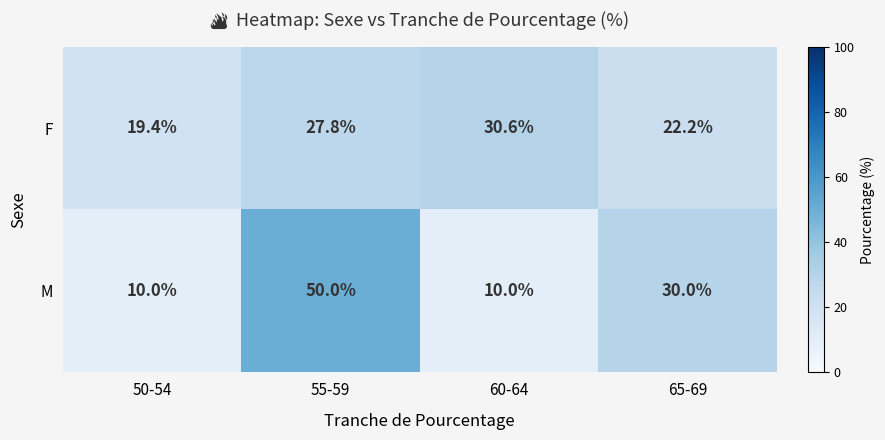

What is the difference between the maximum and minimum values in the M series?

40.0